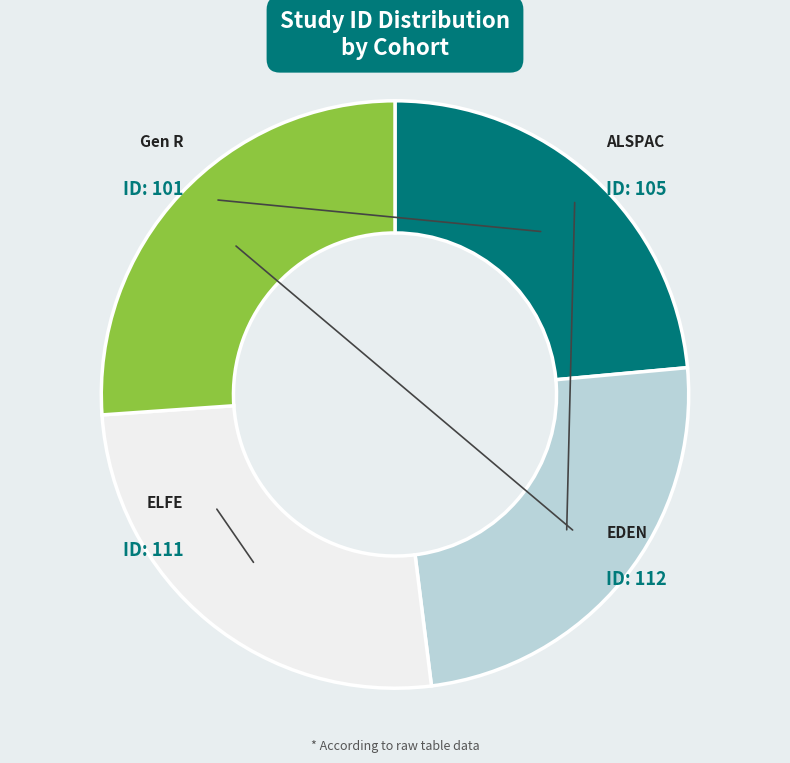

The ALSPAC slice represents 14% of the pie. True or false?

False